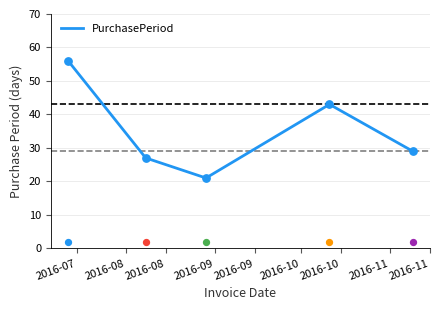

Approximately how many times larger is the value at 2016-07 compared to 2016-08?

2.7